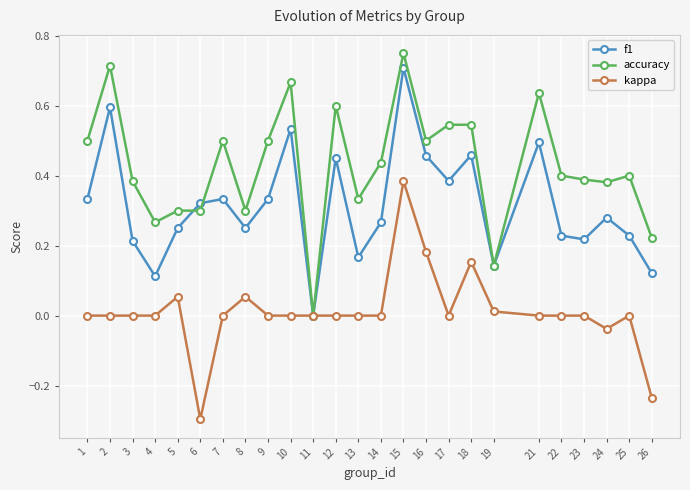

At which label does kappa reach its peak?

15